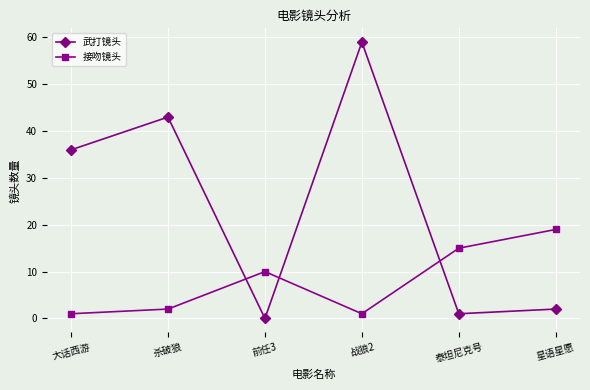

What is the value of the 武打镜头 point at the 2nd from the left?

43